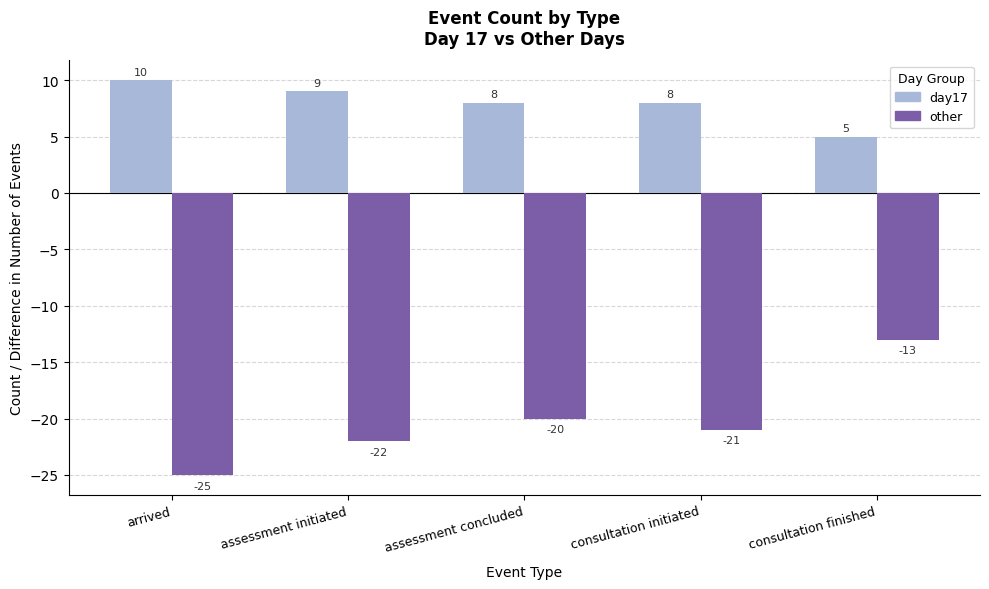

True or false: other has a value of -4 at consultation finished.

False